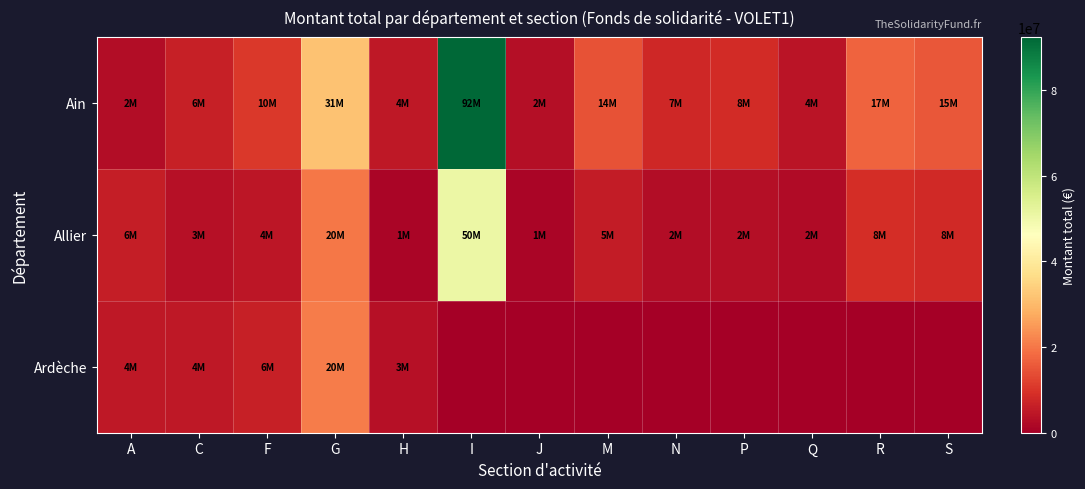

Reading left to right, transcribe all the data shown in this chart.

Ain: A=2791110	C=6143438	F=10789146	G=31492084	H=4881341	I=92407065	J=2950896	M=14467534	N=7760322	P=8426369	Q=4291266	R=17074738	S=15494570
Allier: A=6010486	C=3260376	F=4534510	G=20008376	H=1399560	I=50555652	J=1129329	M=5708695	N=2757499	P=2948994	Q=2253306	R=8880679	S=8027299
Ardèche: A=4933206	C=4967674	F=6275869	G=20745190	H=3563684	I=0	J=0	M=0	N=0	P=0	Q=0	R=0	S=0